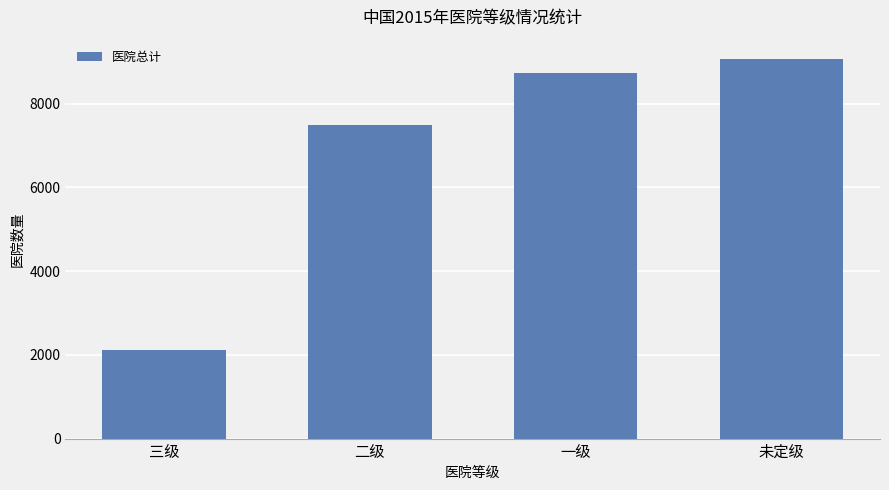

What position from the left is 未定级?

4